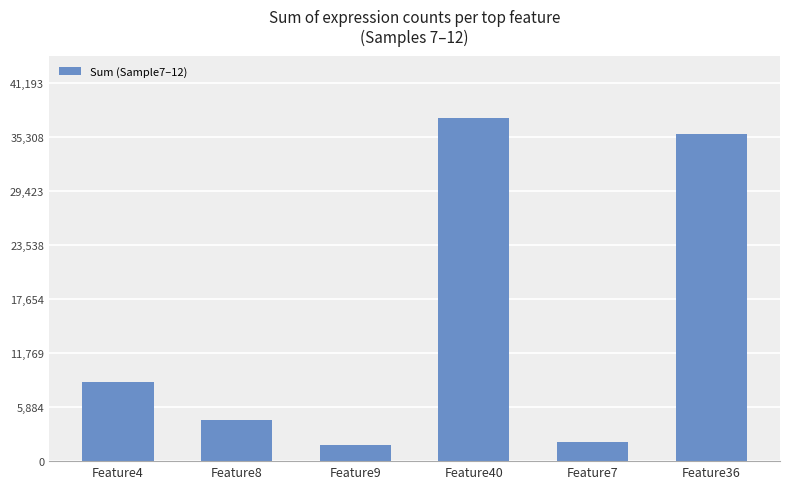

What is the ratio of the value at Feature36 to the value at Feature9?

20.2